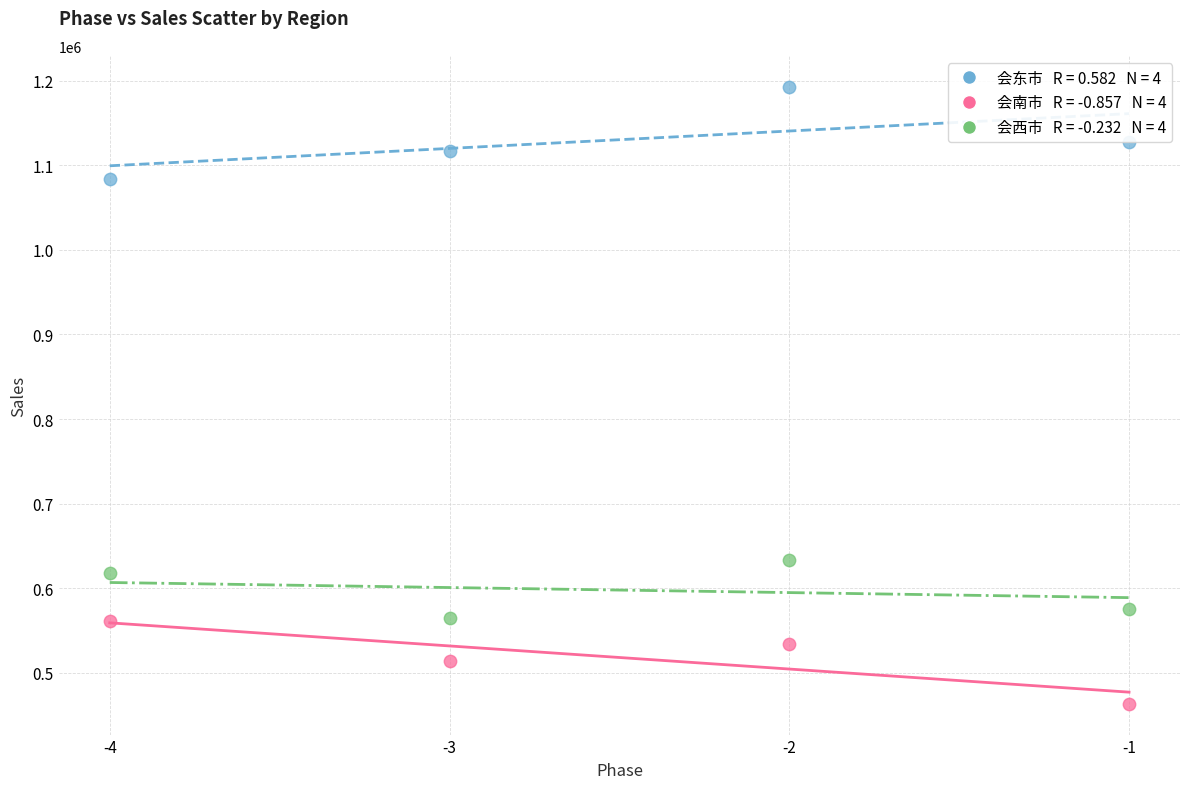

Across all data points, what is the average Y value?

748638.4